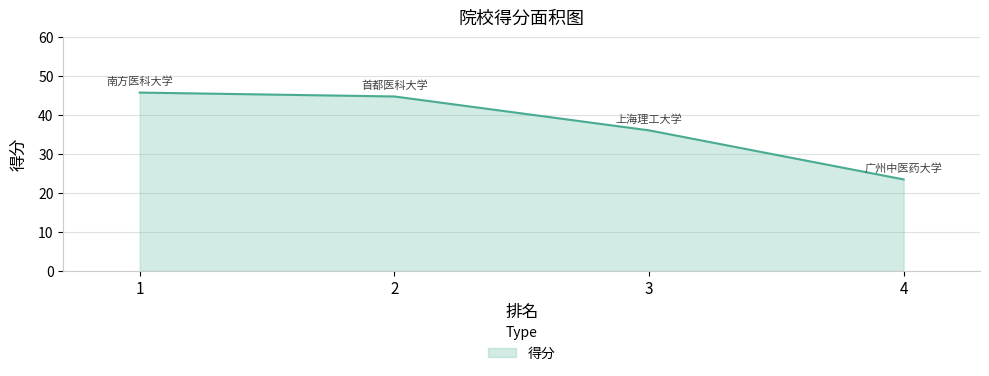

What is the smallest value displayed?

23.5